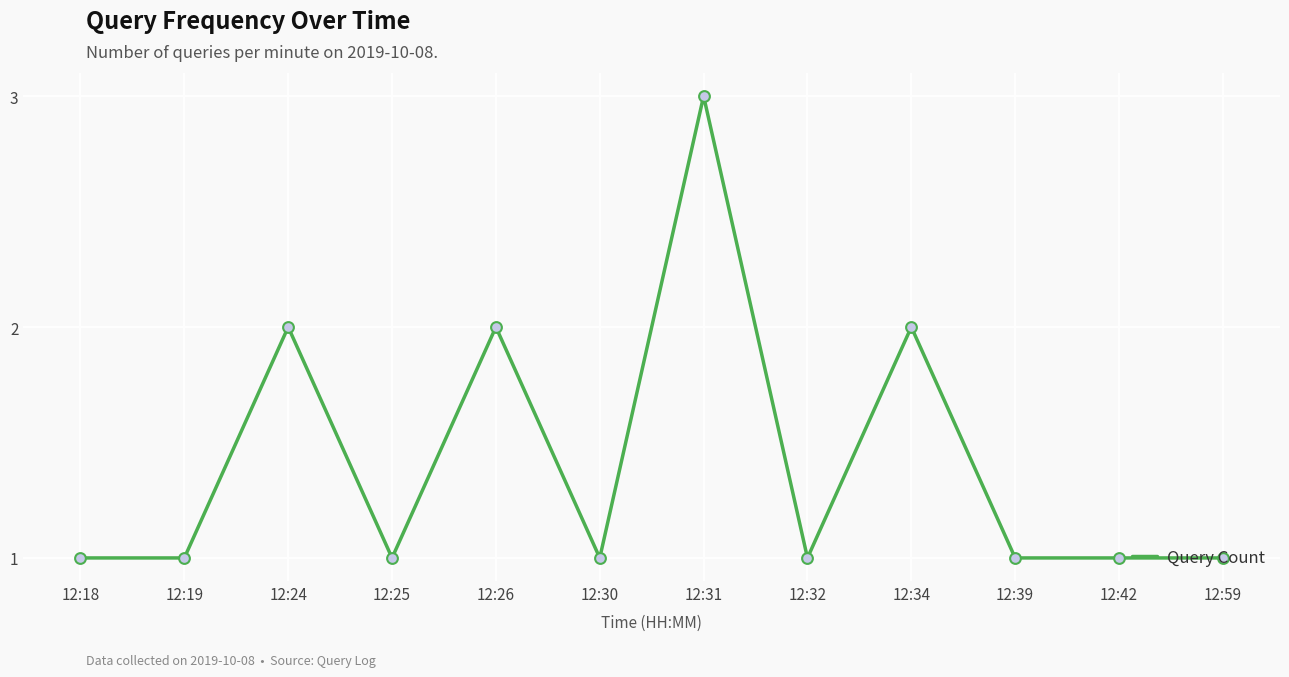

What is the ratio of the value at 12:24 to the value at 12:30?

2.0